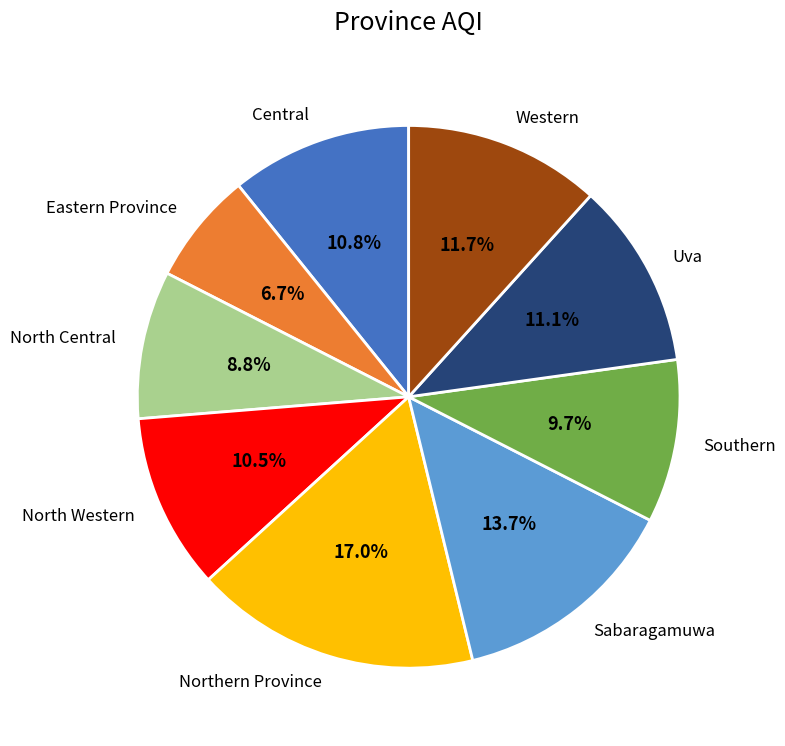

Which has a higher value, Northern Province or Sabaragamuwa?

Northern Province